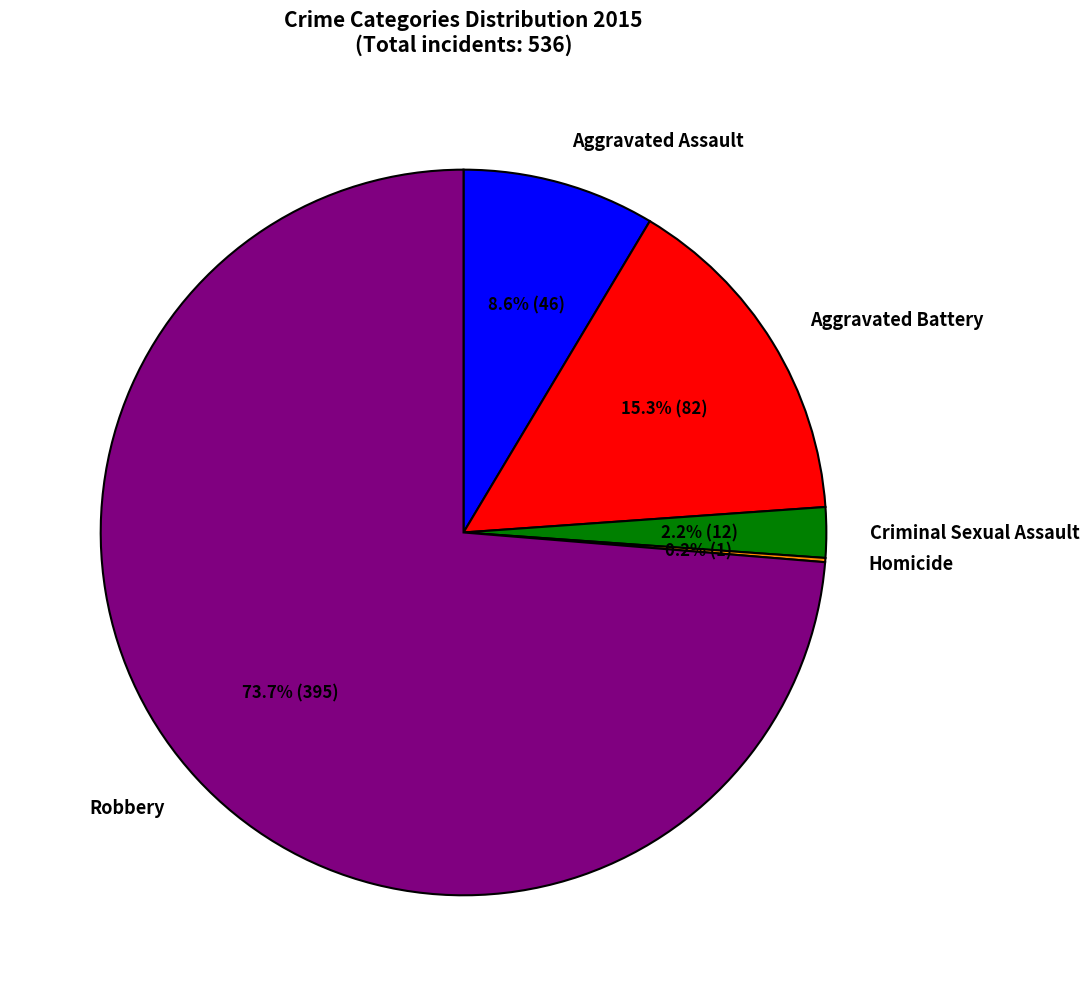

Which has a higher value, Criminal Sexual Assault or Aggravated Battery?

Aggravated Battery